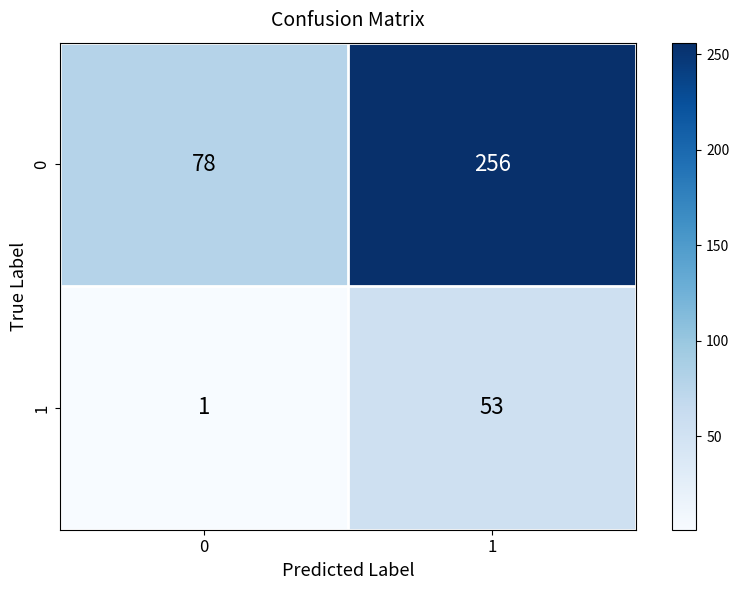

Which series has the largest range (max minus min)?

0